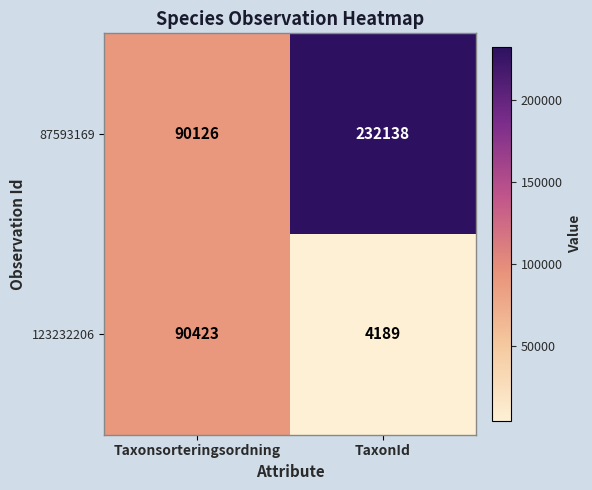

List the series in order of their peak value, highest first.

87593169, 123232206